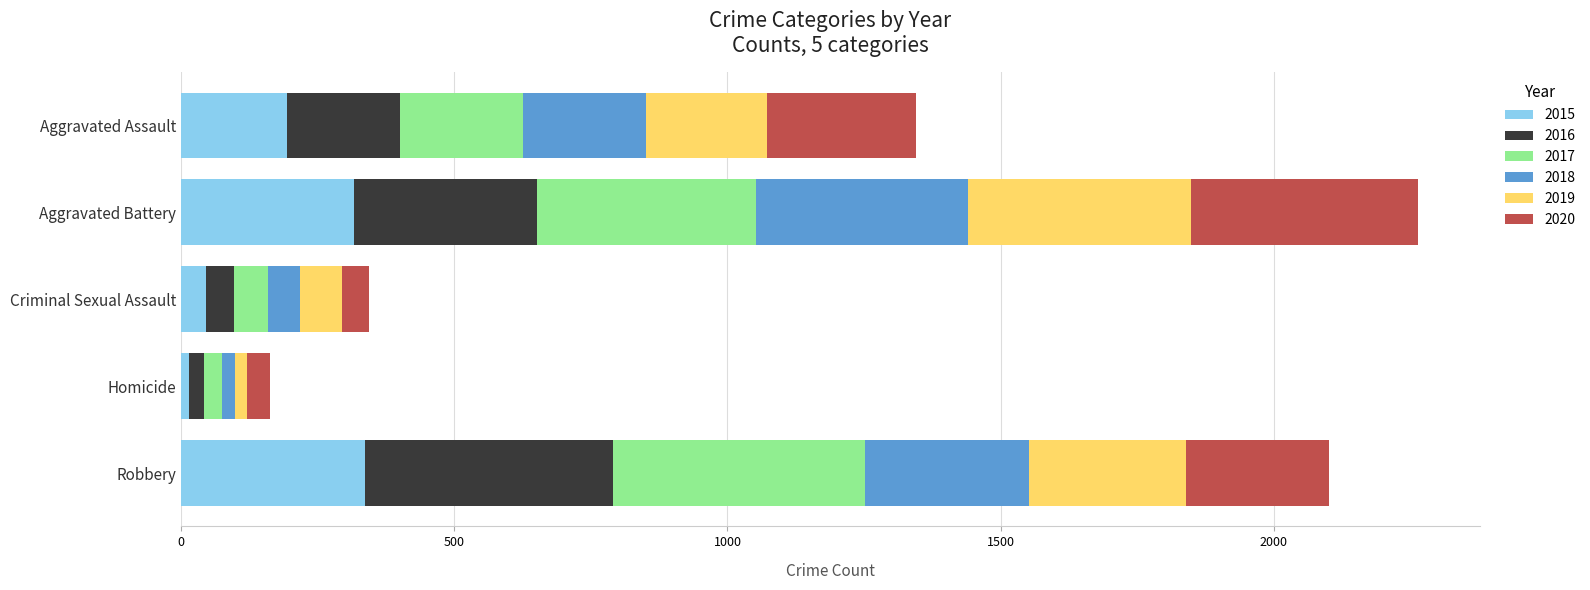

What is the total value across all series at Robbery?

2102